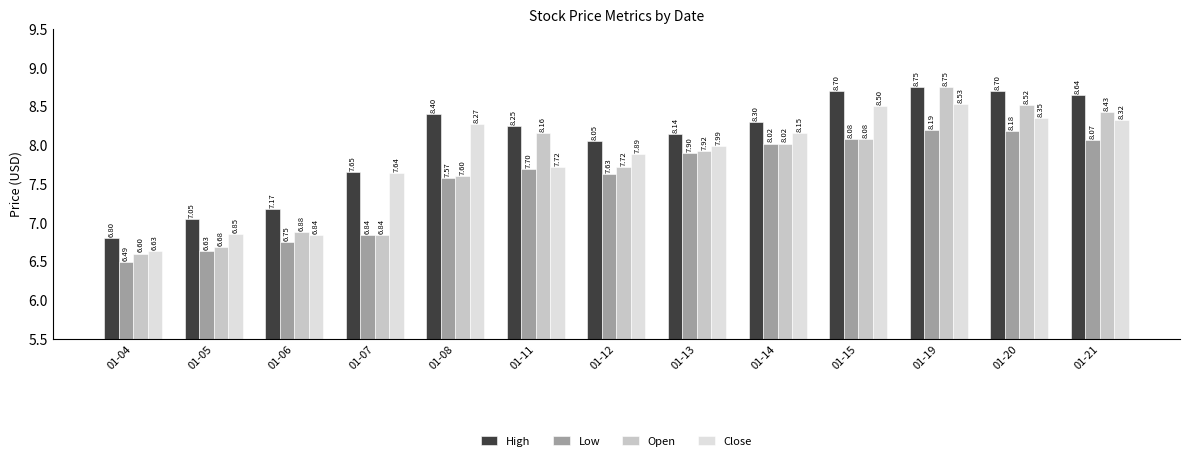

Is the value of High at 01-13 greater than the value of Open at 01-12?

Yes